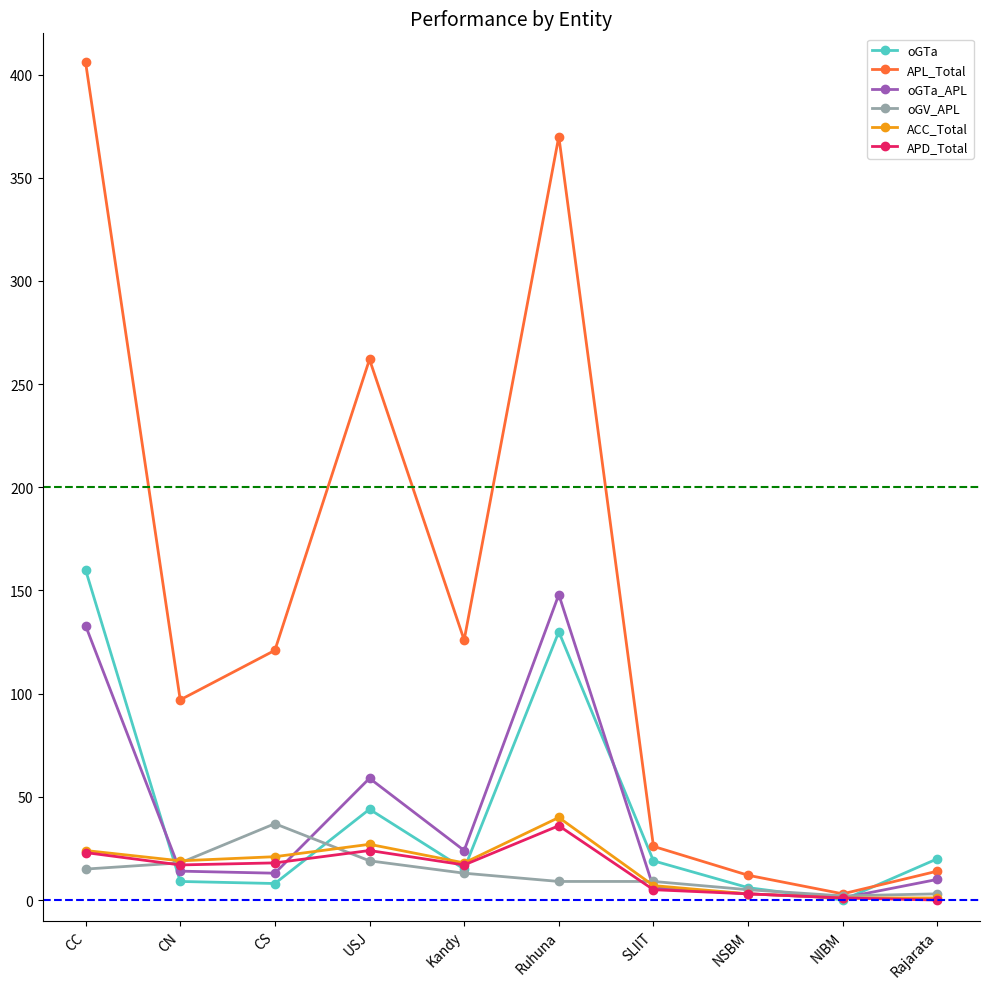

What is the average value of the oGV_APL series?

13